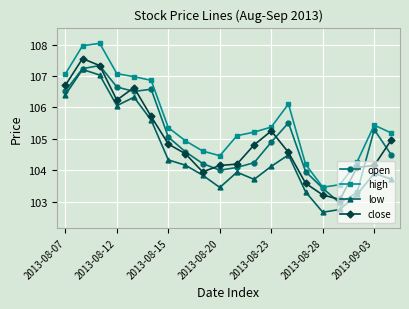

In low, how many points are higher than both neighbors (excluding endpoints)?

5